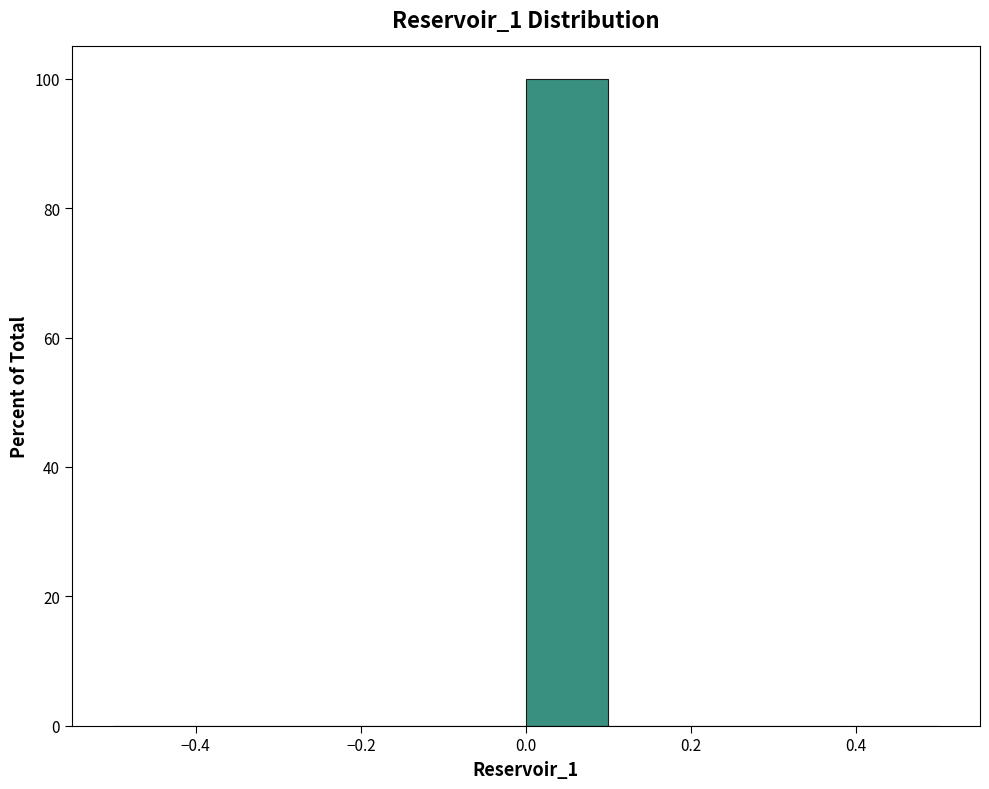

Reading left to right, transcribe this chart: for each bar, give the range it covers on the x-axis and its height. The values are not printed on the chart, so give them approximately, as read against the axis.

-0.5 to -0.4: 0
-0.4 to -0.3: 0
-0.3 to -0.2: 0
-0.2 to -0.1: 0
-0.1 to 0.0: 0
0.0 to 0.1: 100
0.1 to 0.2: 0
0.2 to 0.3: 0
0.3 to 0.4: 0
0.4 to 0.5: 0